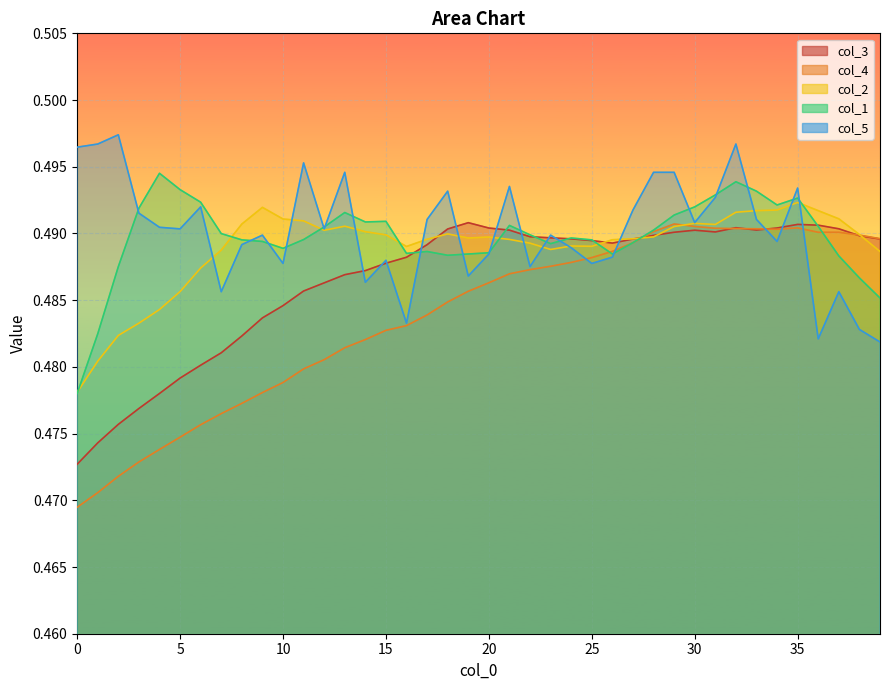

What is the sum of the col_1 values at 26 and 20?

1.0